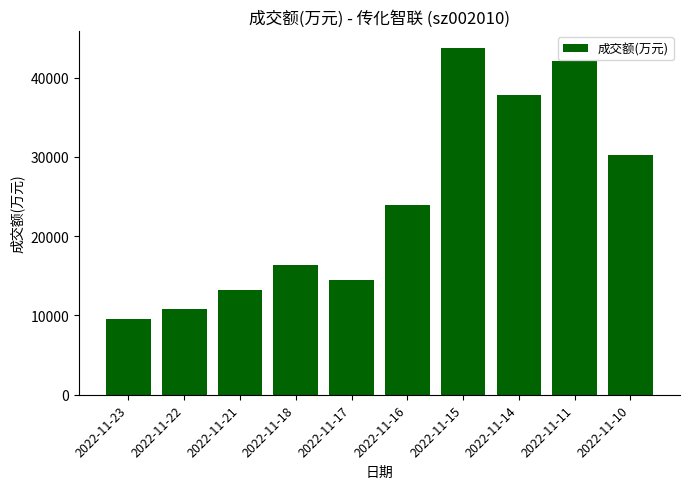

How many values are below 23891?

5